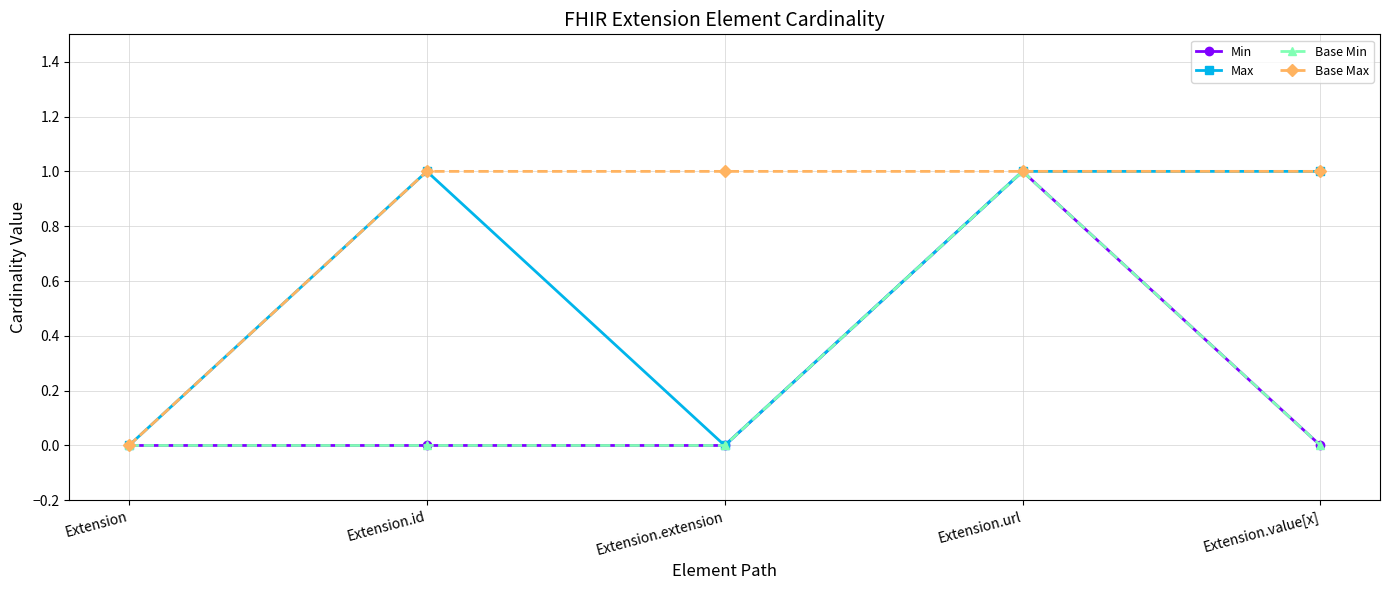

Does the chart have visible grid lines?

Yes